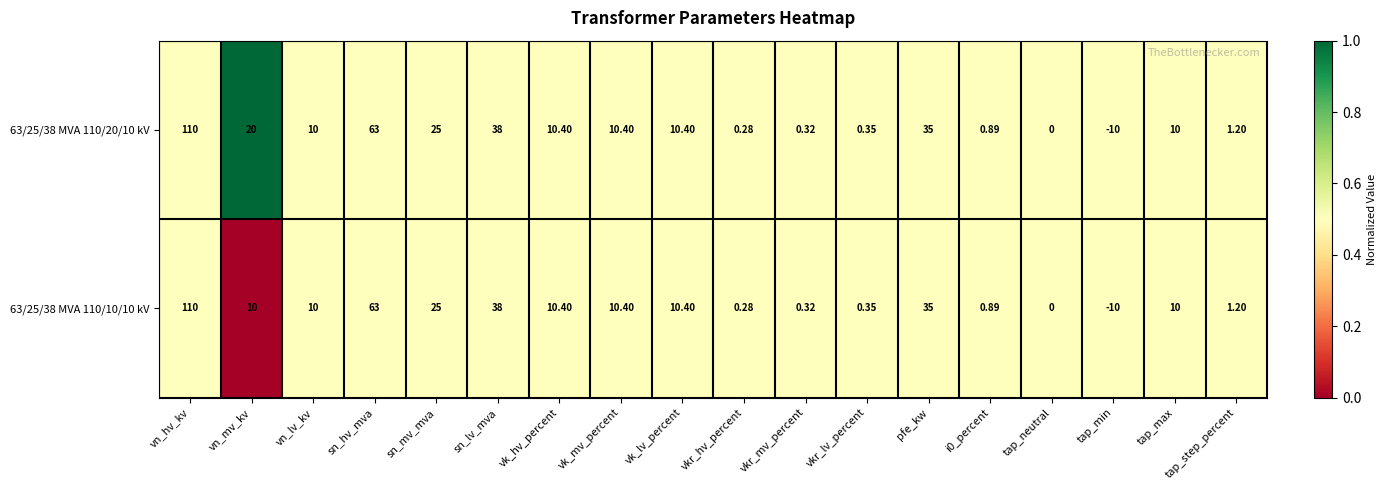

Where is 63/25/38 MVA 110/10/10 kV nearest to the value 50?

sn_lv_mva